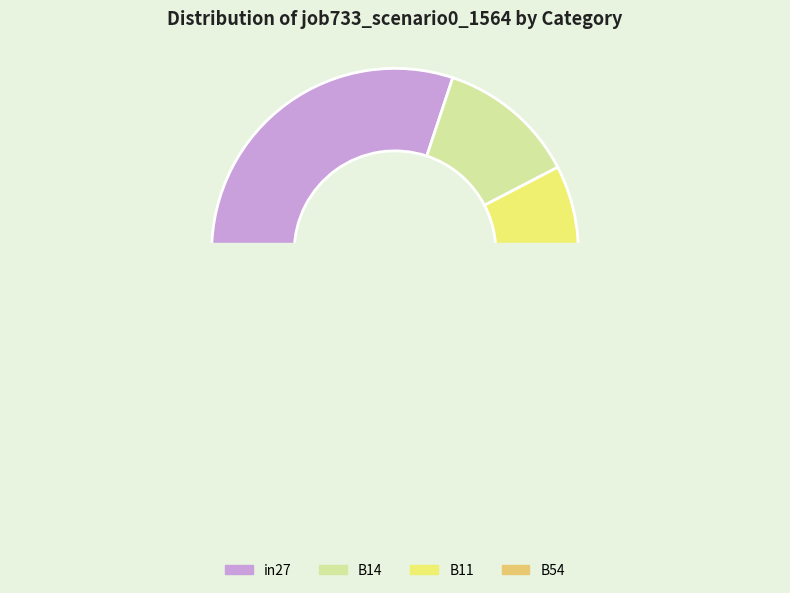

Does B54 represent more than half of the total?

No